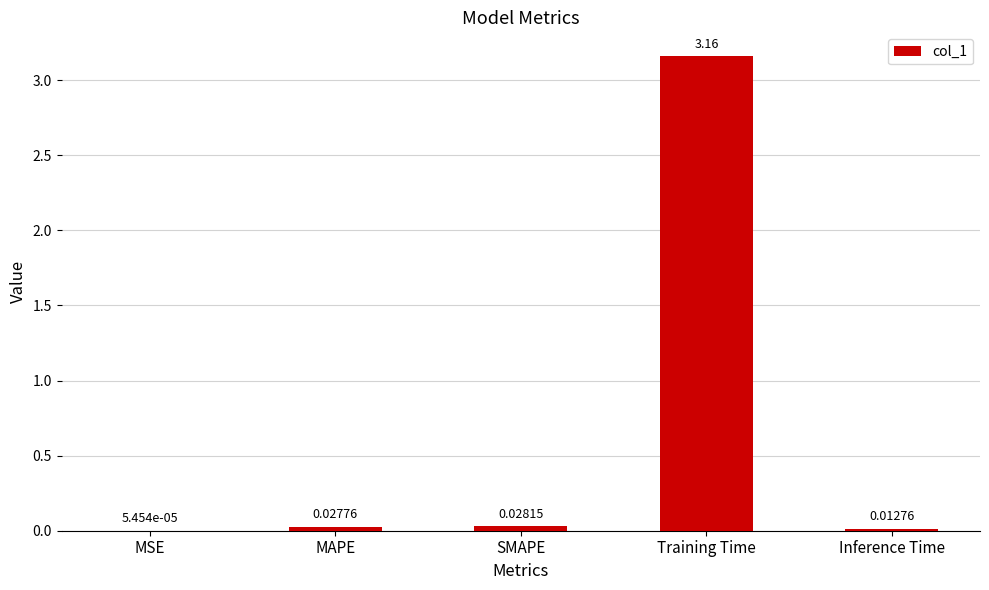

Where is the data nearest to the value 1?

SMAPE